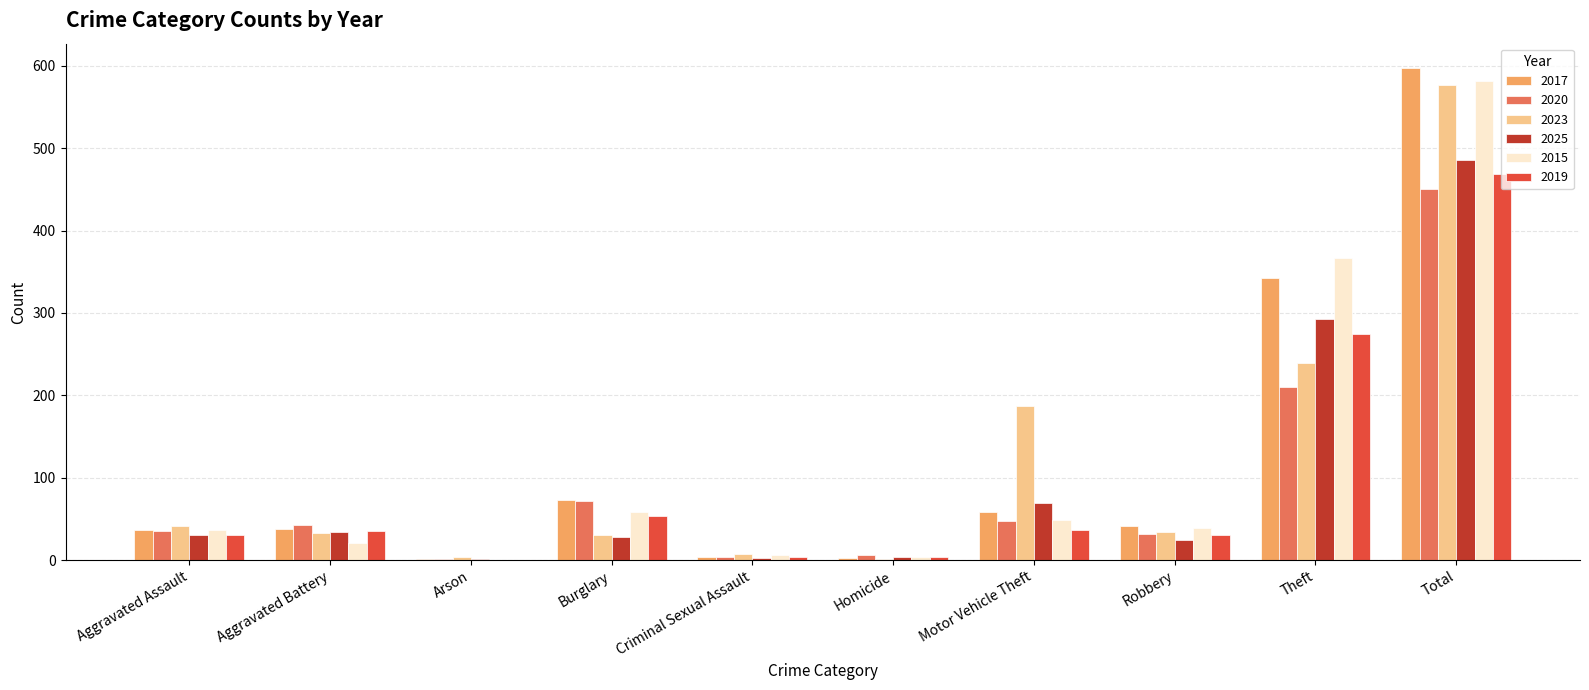

What is the maximum value shown in the chart?

597